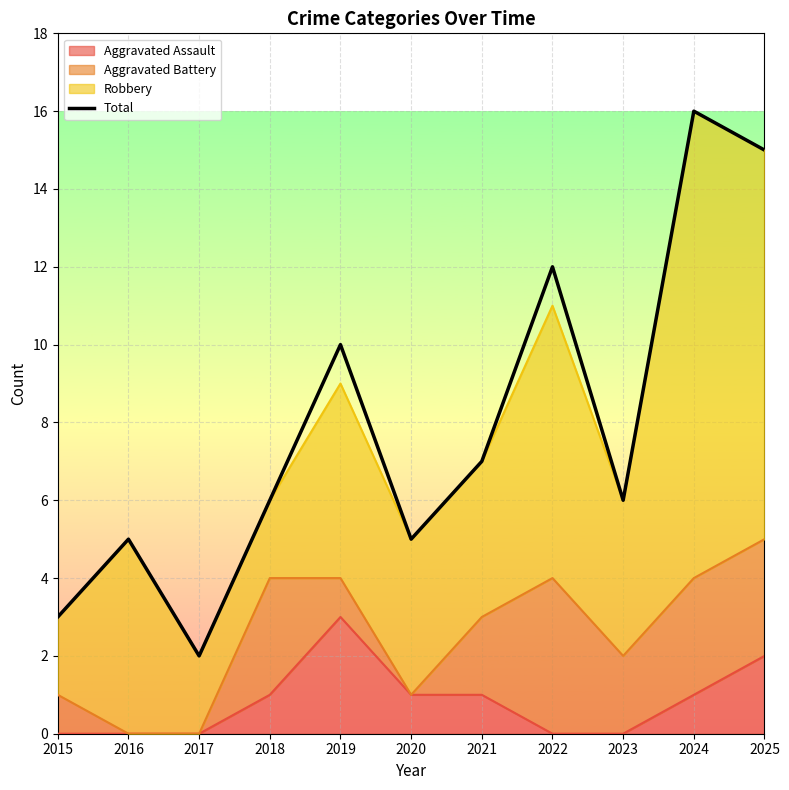

Reading left to right, extract all data points from this chart.

2015=3	2016=5	2017=2	2018=6	2019=10	2020=5	2021=7	2022=12	2023=6	2024=16	2025=15